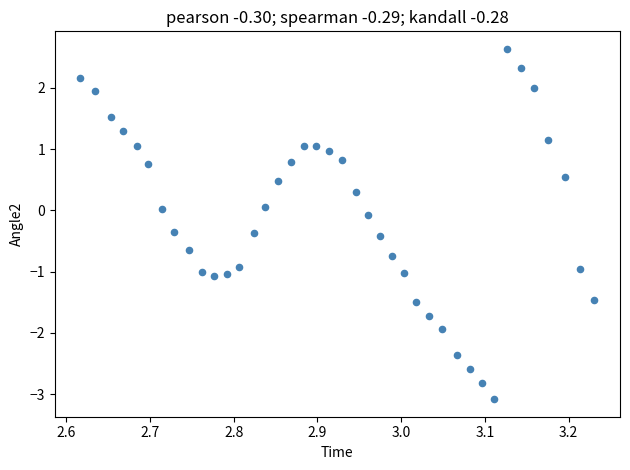

What is the range of Y values (max minus min)?

5.7